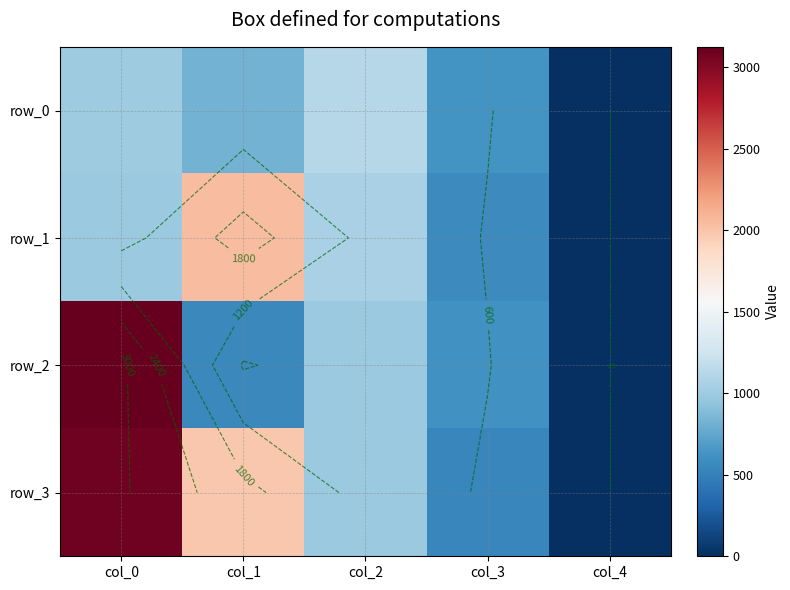

Is the value of row_3 at col_4 greater than the value of row_1 at col_1?

No